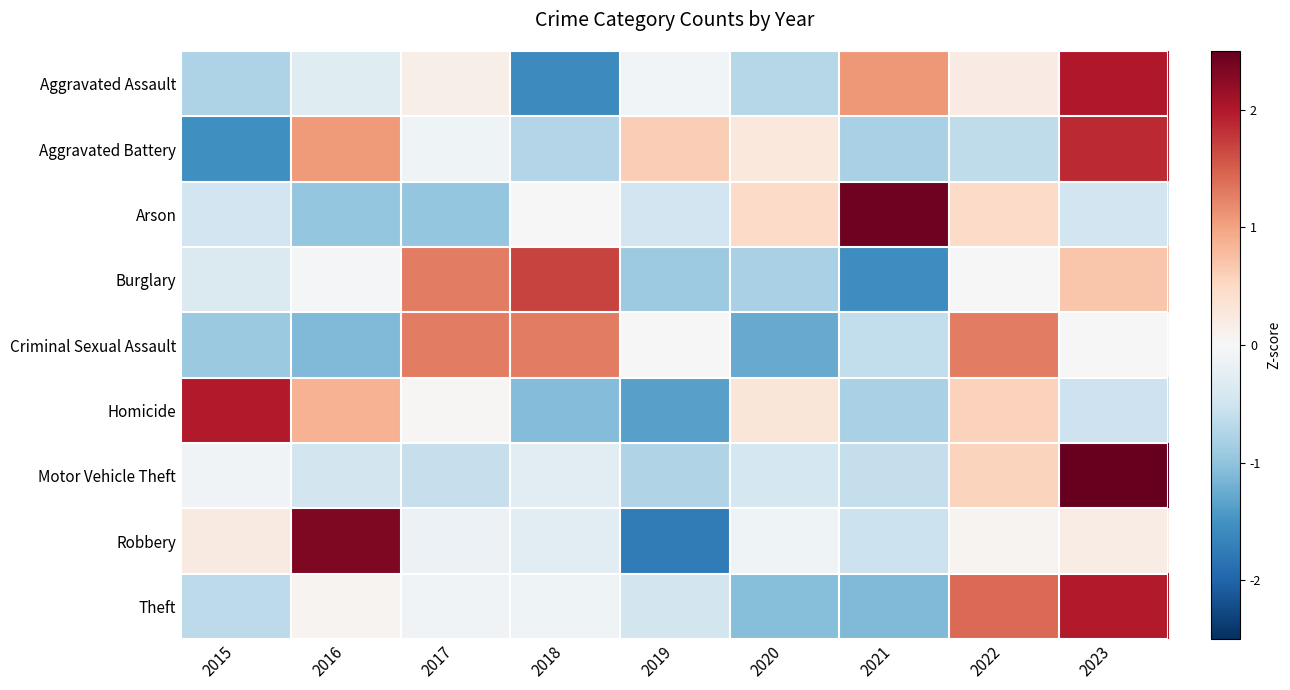

Reading left to right, what are all the values shown in this chart?

Aggravated Assault: 2015=-0.8	2016=-0.3	2017=0.2	2018=-1.6	2019=-0.1	2020=-0.7	2021=1.1	2022=0.2	2023=2.0
Aggravated Battery: 2015=-1.5	2016=1.1	2017=-0.1	2018=-0.7	2019=0.6	2020=0.3	2021=-0.8	2022=-0.6	2023=1.9
Arson: 2015=-0.5	2016=-1.0	2017=-1.0	2018=0.0	2019=-0.5	2020=0.5	2021=2.4	2022=0.5	2023=-0.5
Burglary: 2015=-0.4	2016=-0.0	2017=1.3	2018=1.7	2019=-0.9	2020=-0.8	2021=-1.5	2022=0.0	2023=0.7
Criminal Sexual Assault: 2015=-0.9	2016=-1.1	2017=1.3	2018=1.3	2019=0.0	2020=-1.3	2021=-0.6	2022=1.3	2023=0.0
Homicide: 2015=2.0	2016=0.9	2017=0.0	2018=-1.1	2019=-1.4	2020=0.3	2021=-0.8	2022=0.6	2023=-0.5
Motor Vehicle Theft: 2015=-0.1	2016=-0.5	2017=-0.6	2018=-0.3	2019=-0.8	2020=-0.4	2021=-0.6	2022=0.6	2023=2.6
Robbery: 2015=0.2	2016=2.3	2017=-0.2	2018=-0.3	2019=-1.8	2020=-0.1	2021=-0.5	2022=0.1	2023=0.2
Theft: 2015=-0.7	2016=0.1	2017=-0.1	2018=-0.1	2019=-0.5	2020=-1.1	2021=-1.1	2022=1.4	2023=2.0